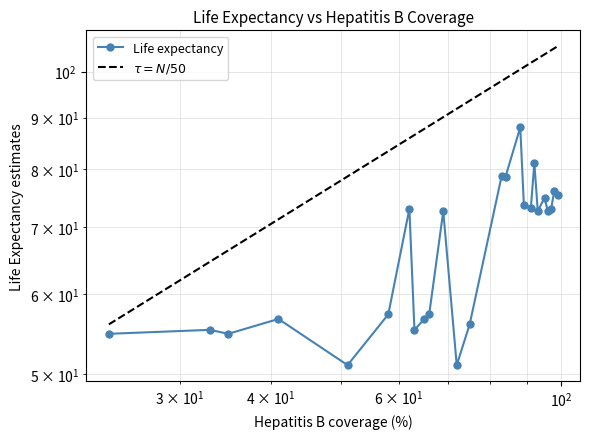

True or false: the data has more than 1 interior local peaks.

True